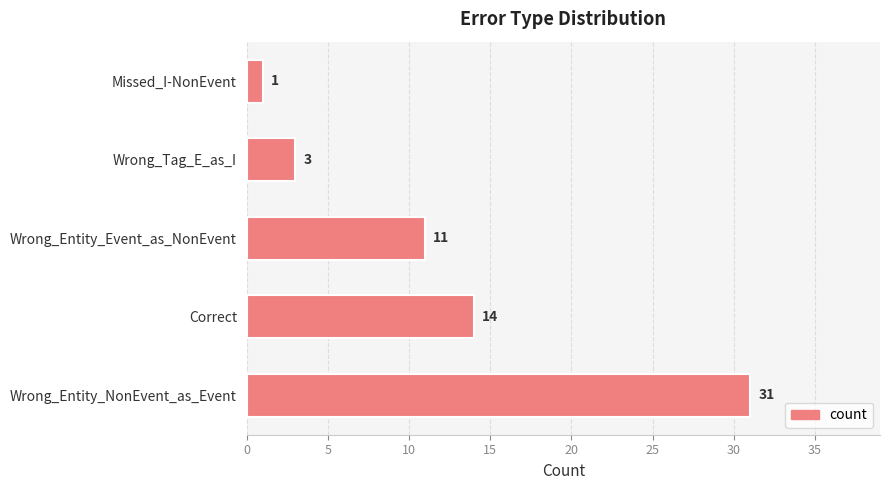

How many data points does each series have?

5